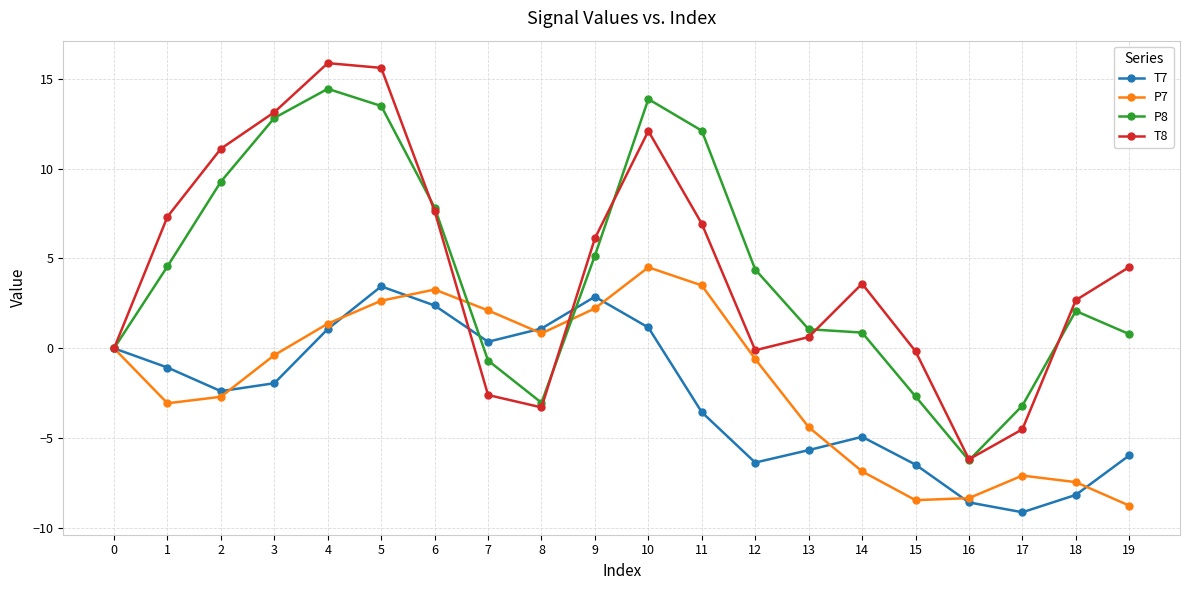

Which series changed the most between 2 and 18?

T8